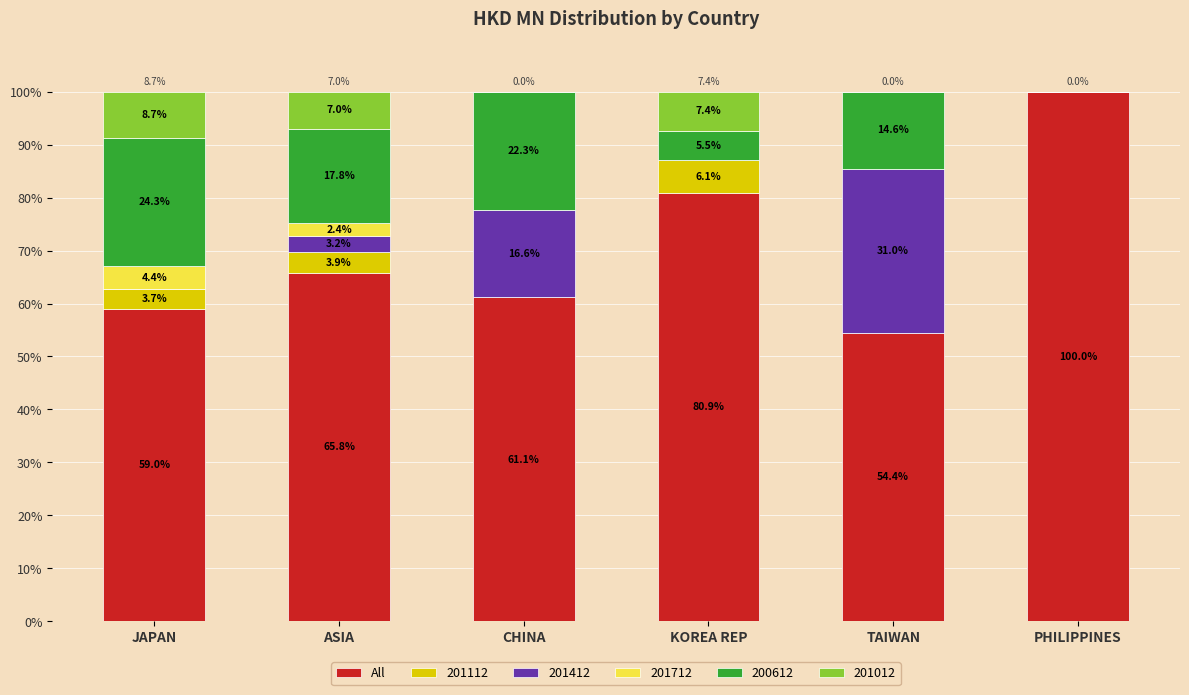

Reading right to left, list the values for the All series.

PHILIPPINES=100.0	TAIWAN=54.4	KOREA REP=80.9	CHINA=61.1	ASIA=65.8	JAPAN=59.0